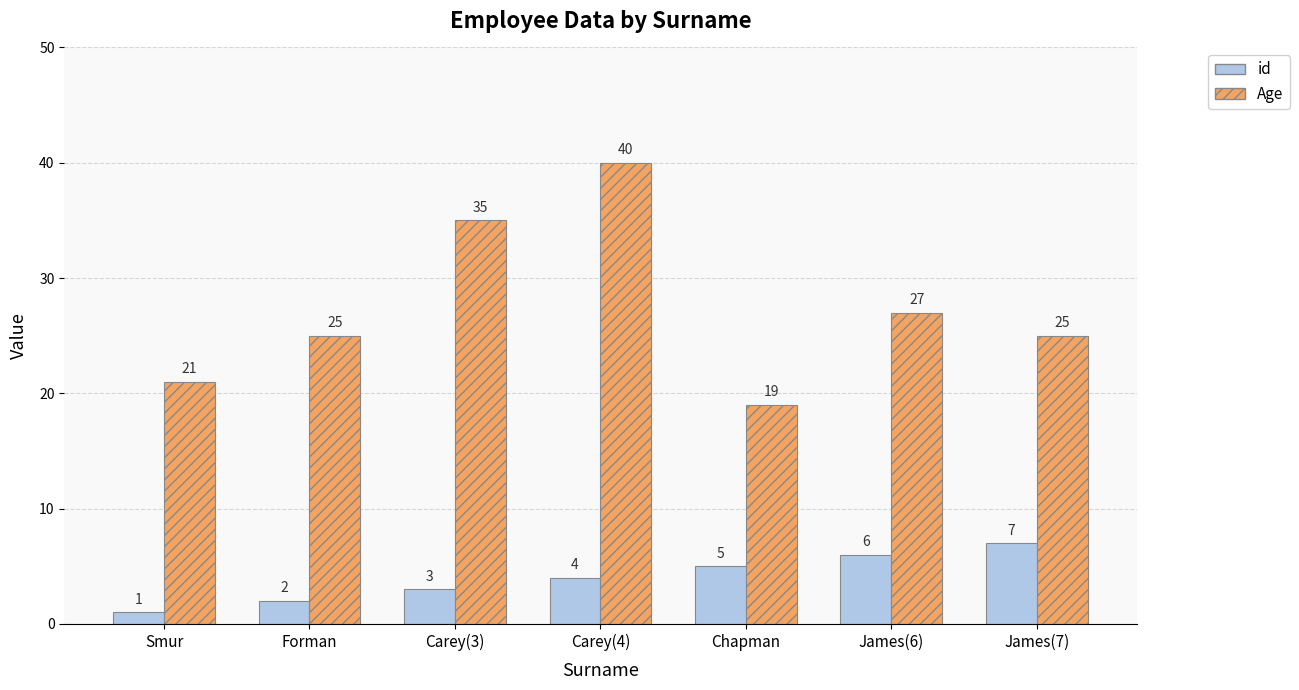

What is the average value of the Age series?

27